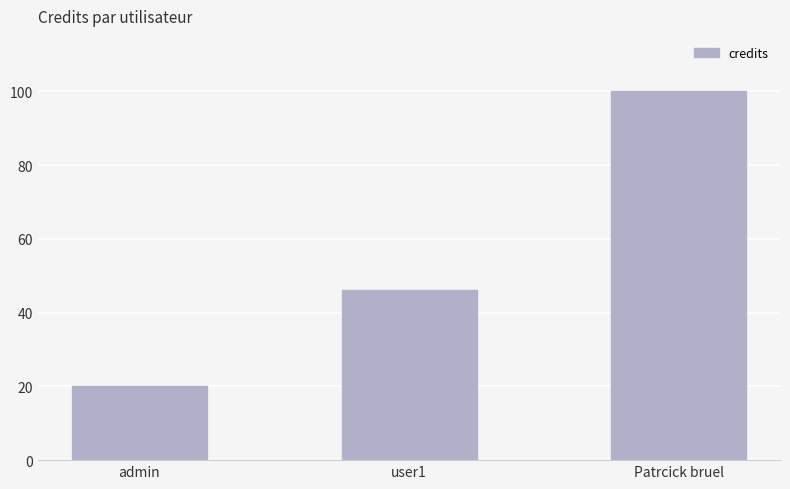

The chart shows a value of 49.7 at Patrcick bruel. True or false?

False